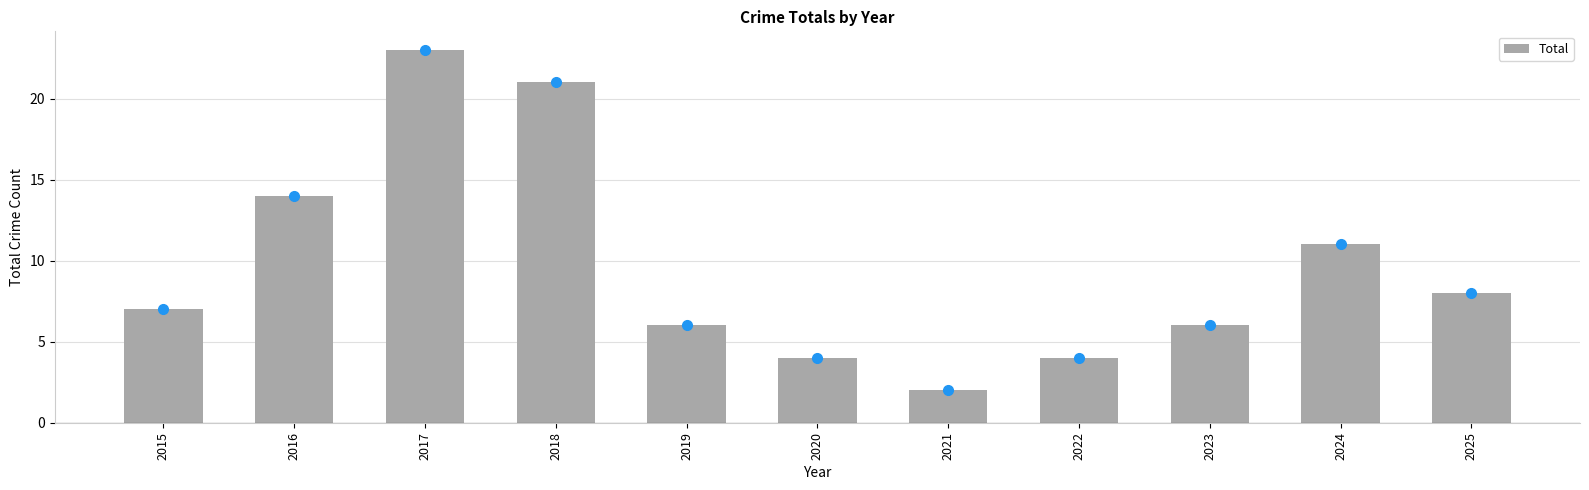

What is the change in value from 2017 to 2018?

-2